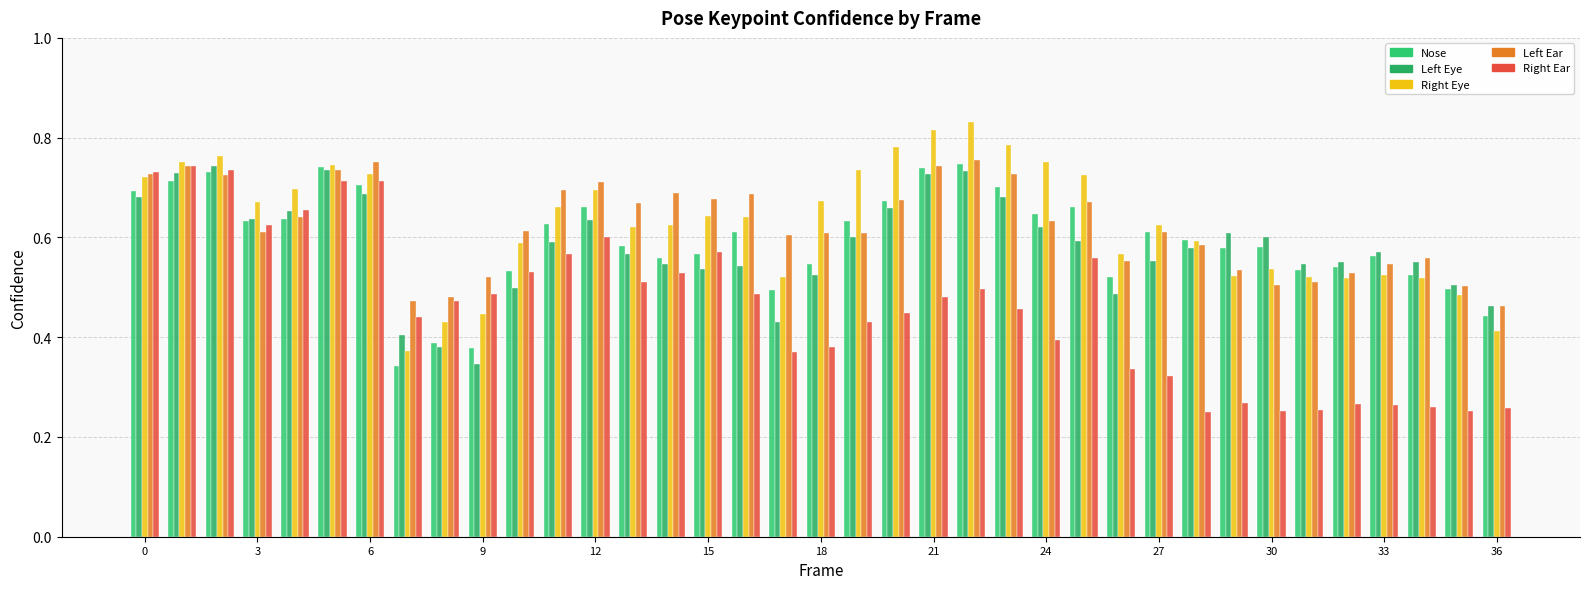

What is the label of the 22nd bar from the left?

21